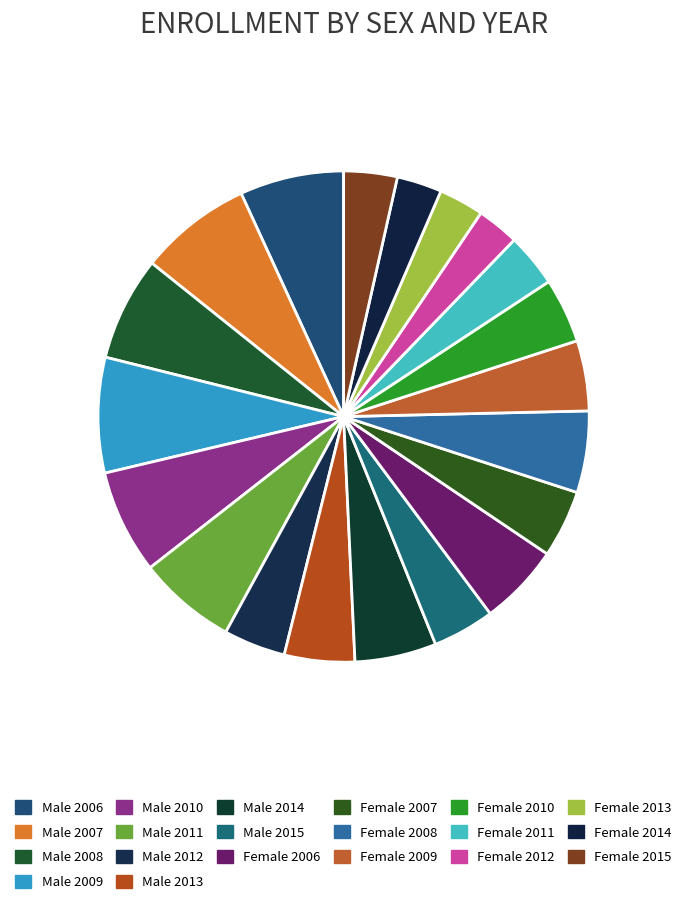

Is it true that Male 2010 is 7% of the pie?

True